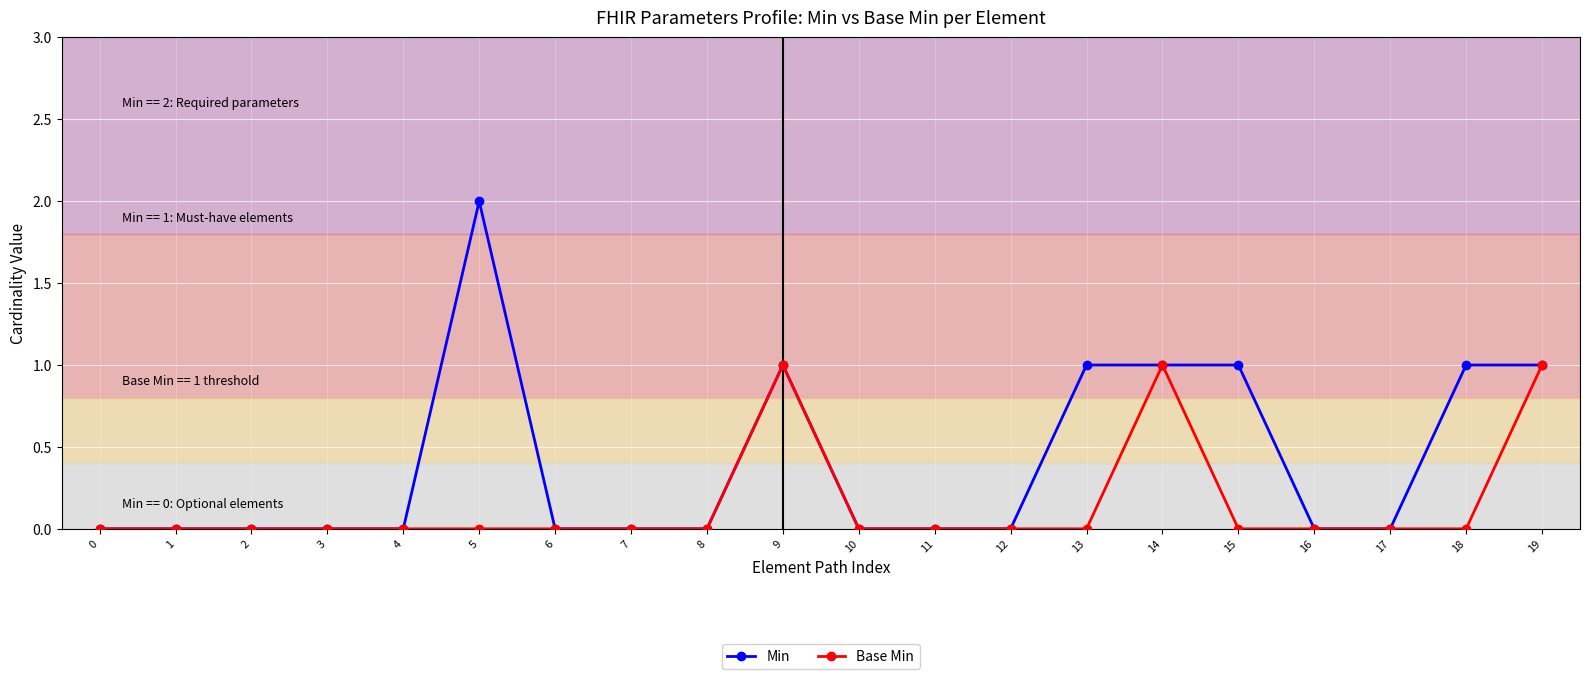

Which series changed the most between 0 and 15?

Min